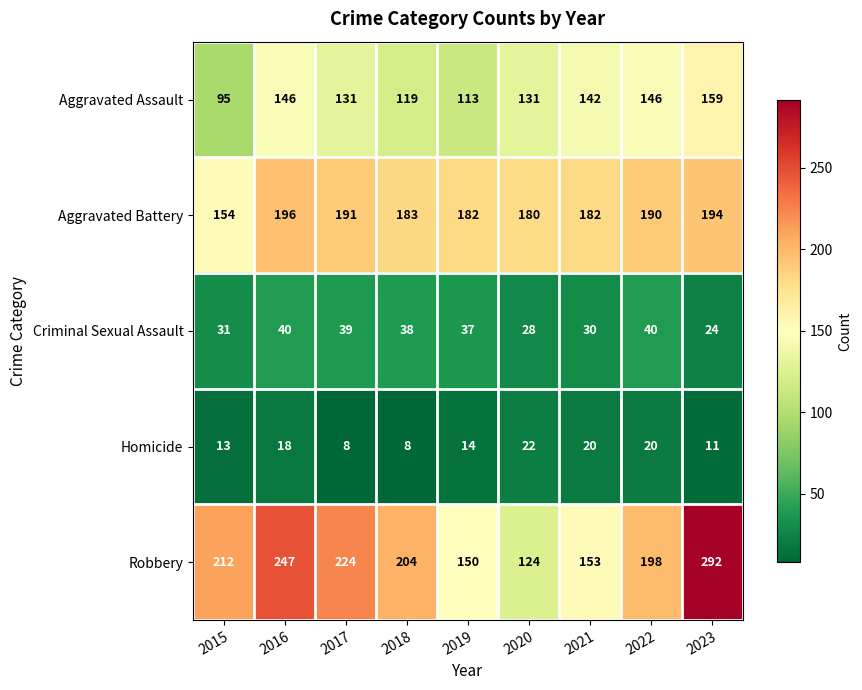

What value does the Aggravated Assault series have at 2016?

146